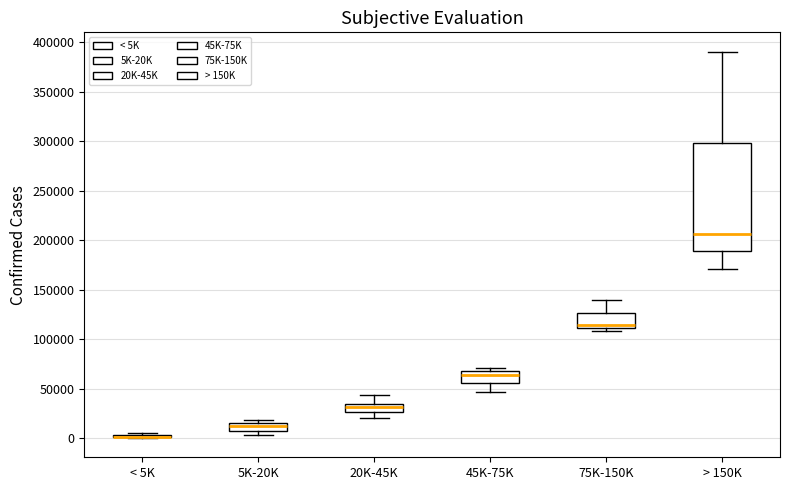

Which box is the tallest, from its lower edge to its upper edge?

> 150K